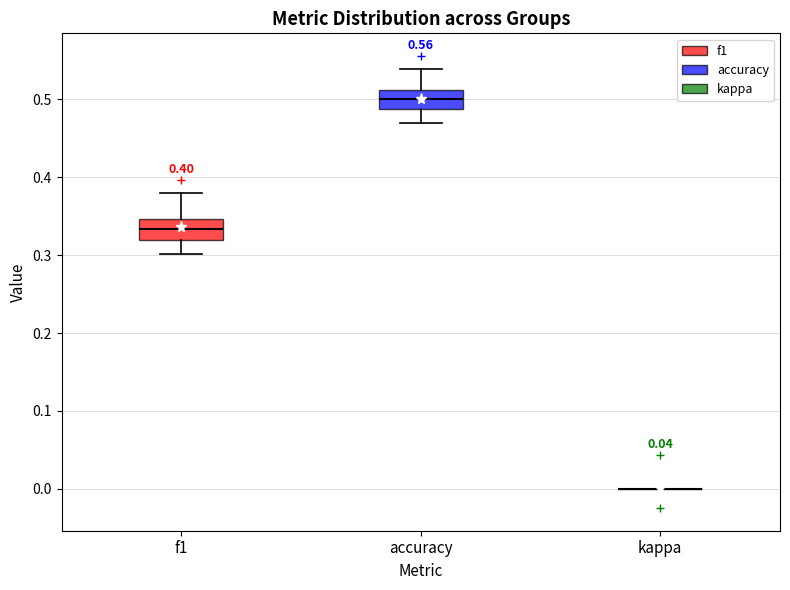

Reading left to right, read every box against the y-axis: the position of its median line, the range the box covers, and the ends of its whiskers. The values are not printed on the chart, so give them approximately, as read against the axis.

f1: median 0.33, box 0.32 to 0.35, whiskers 0.30 to 0.38
accuracy: median 0.50, box 0.49 to 0.51, whiskers 0.47 to 0.54
kappa: box collapsed to a line at 0.00, whiskers 0.00 to 0.00